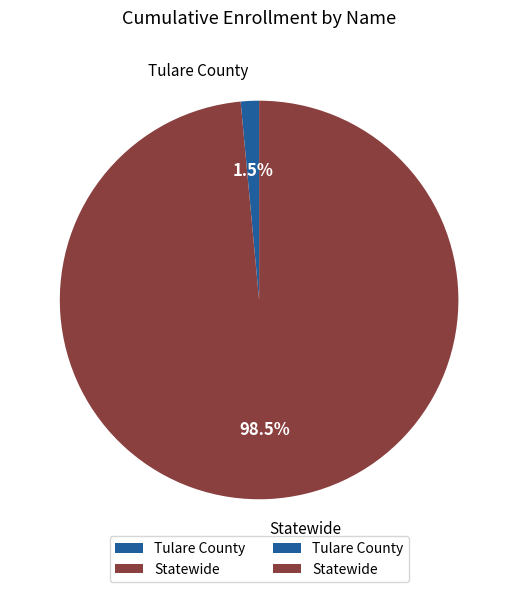

Between Statewide and Tulare County, which is larger?

Statewide